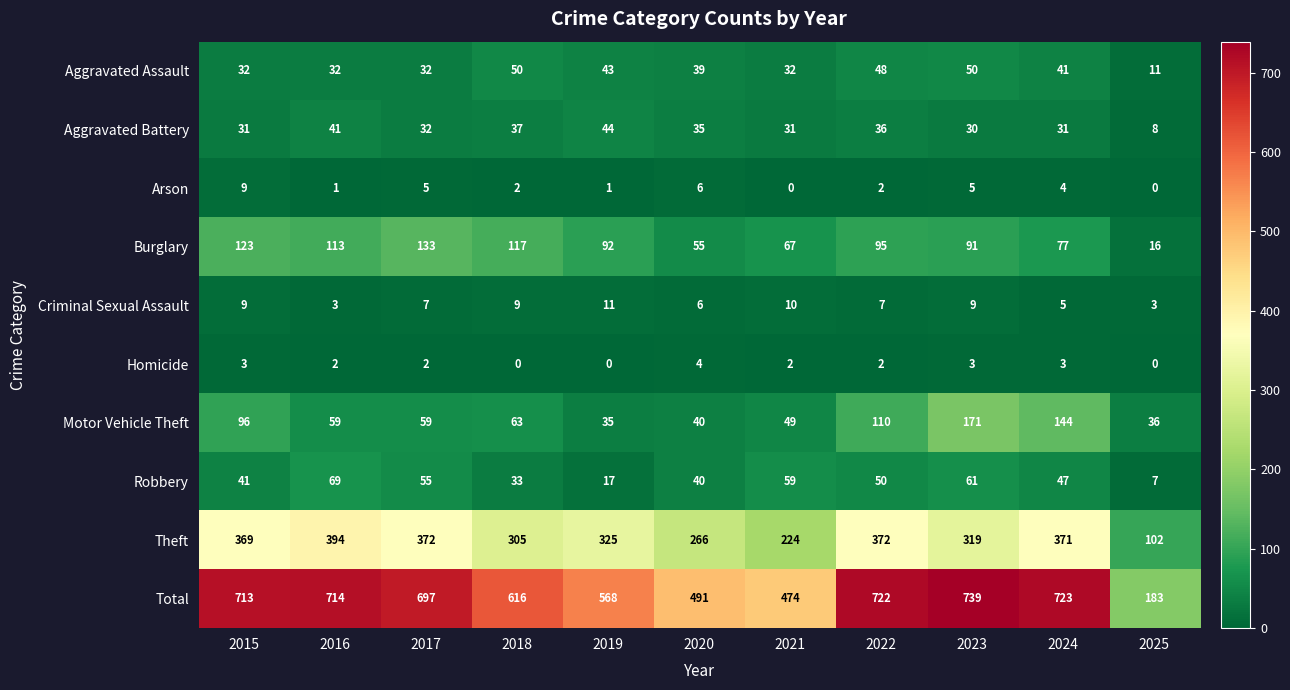

The value of Criminal Sexual Assault at 2015 is 9. True or false?

True